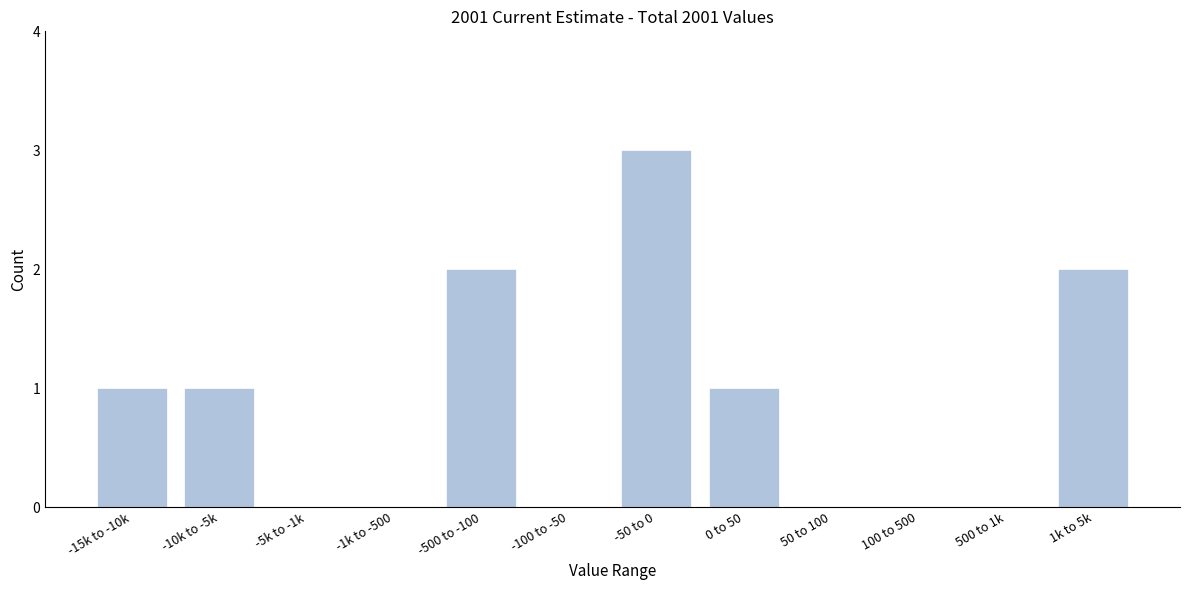

Reading left to right, extract all data points from this chart.

-15k to -10k=1	-10k to -5k=1	-5k to -1k=0	-1k to -500=0	-500 to -100=2	-100 to -50=0	-50 to 0=3	0 to 50=1	50 to 100=0	100 to 500=0	500 to 1k=0	1k to 5k=2